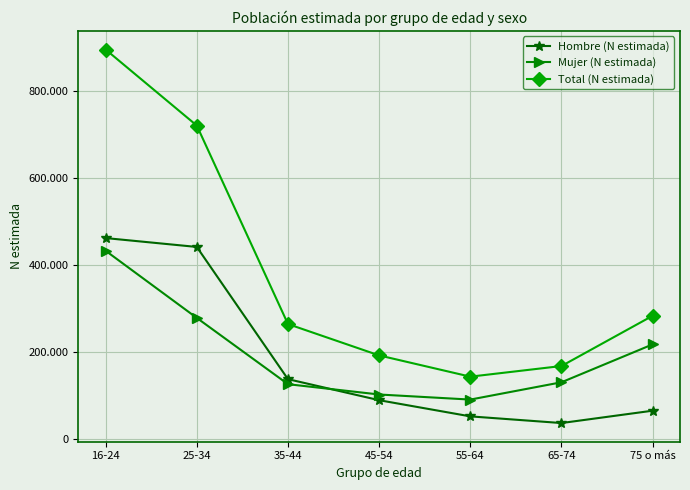

Which series has the largest total across all categories?

Total (N estimada)